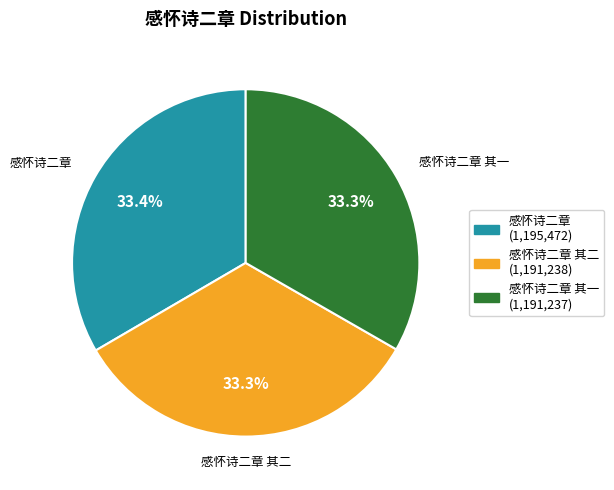

Is there any slice that represents more than half of the pie?

No